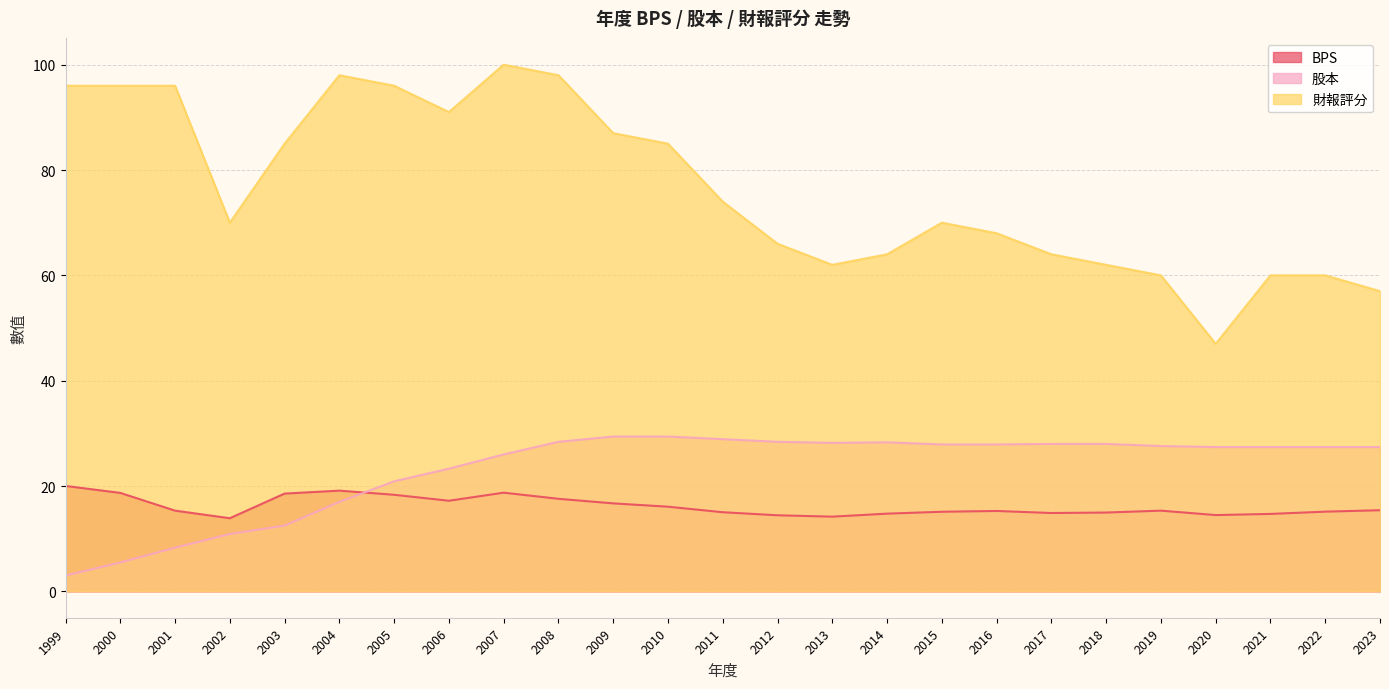

Rank the series by their maximum value, from highest to lowest.

財報評分, 股本, BPS